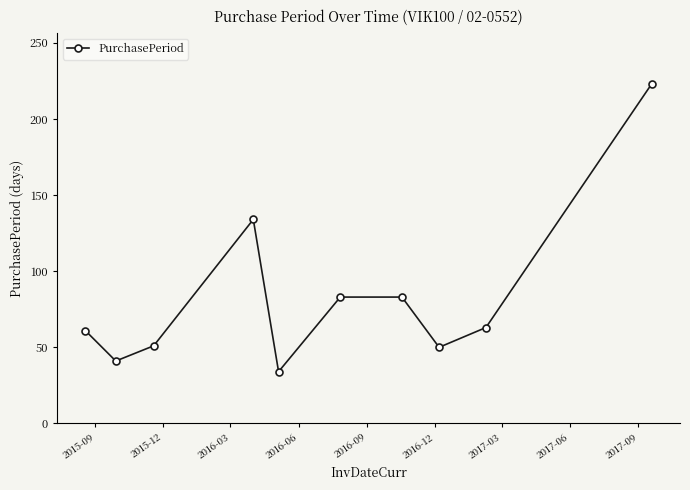

What is the average value?

82